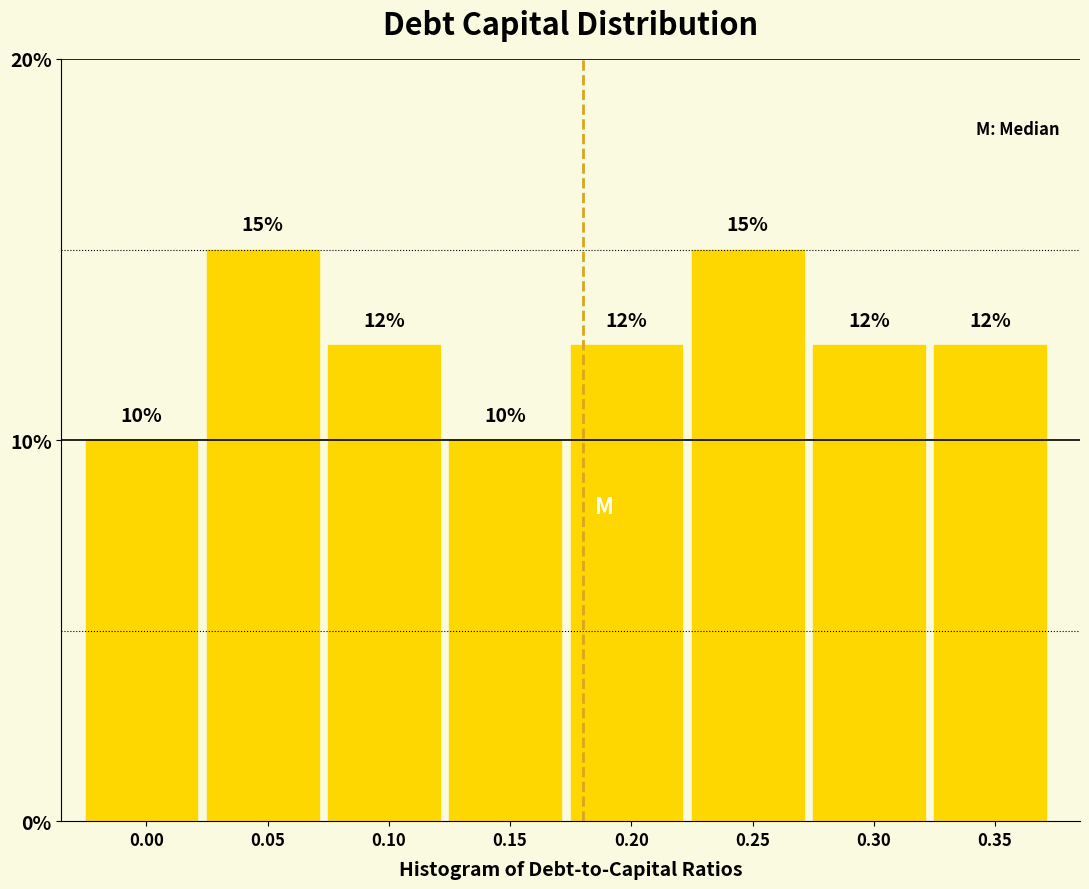

What is the value of the 3rd bar from the left?

12.5